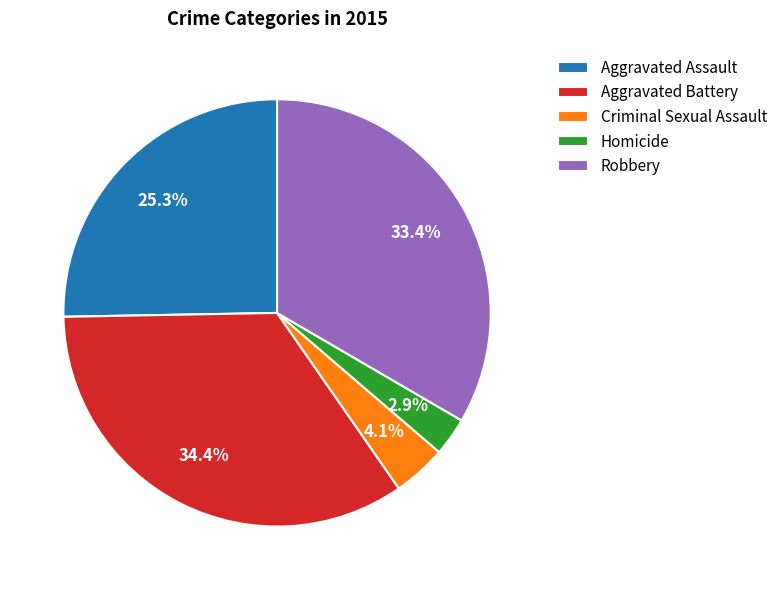

To the nearest percent, what is the difference between the Aggravated Assault and Robbery slice percentages?

8%